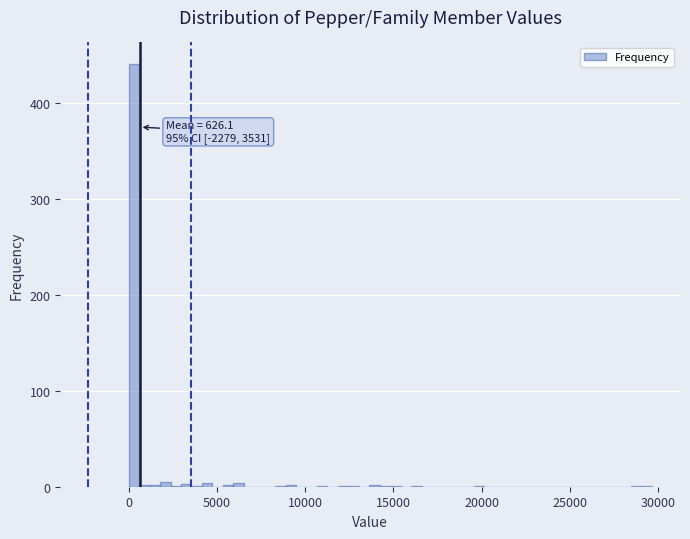

Read against the x-axis, roughly where is the centre of the tallest bar?

500